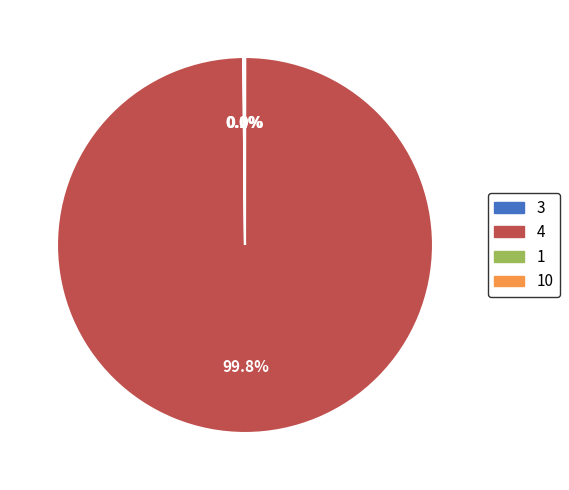

Which slice is the largest?

4